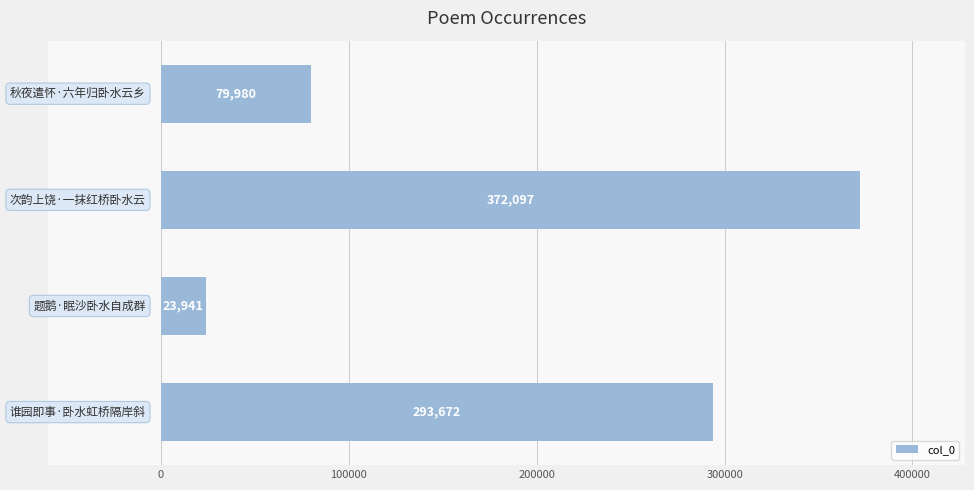

What is the difference between the maximum and minimum values?

348156